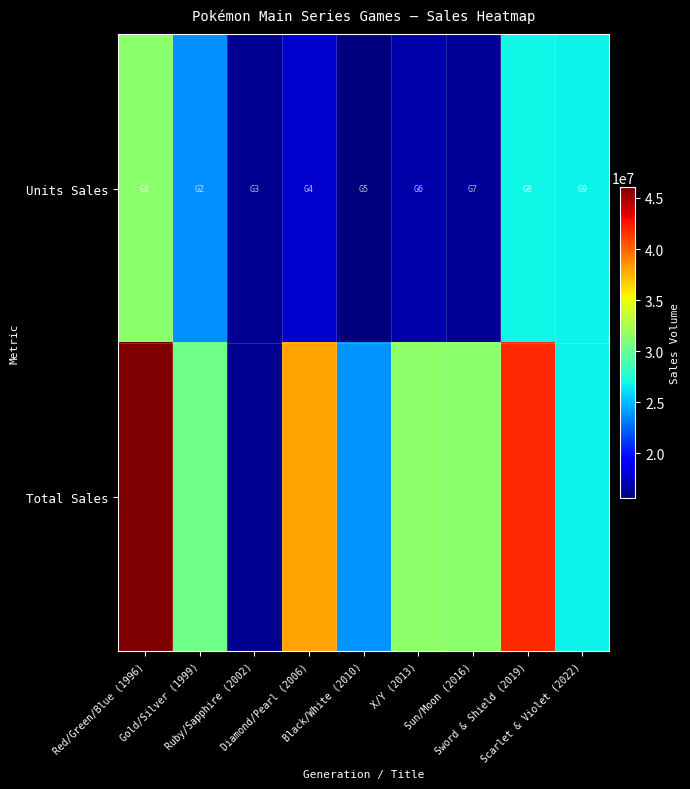

At how many categories does at least one series exceed 33510304?

3